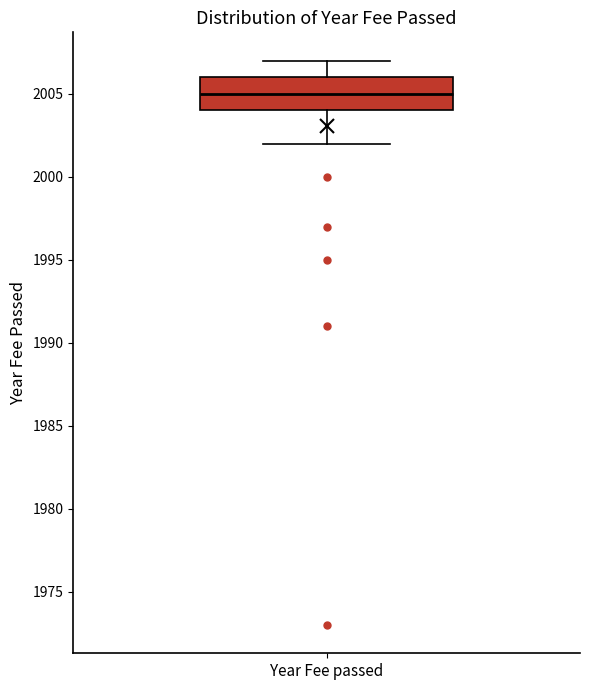

Transcribe this box plot: give where the median line is, the range the box spans, and where the two whiskers end, as read against the y-axis. The values are not printed on the chart, so give them approximately, as read against the axis.

median 2005, box 2004 to 2006, whiskers 2002 to 2007